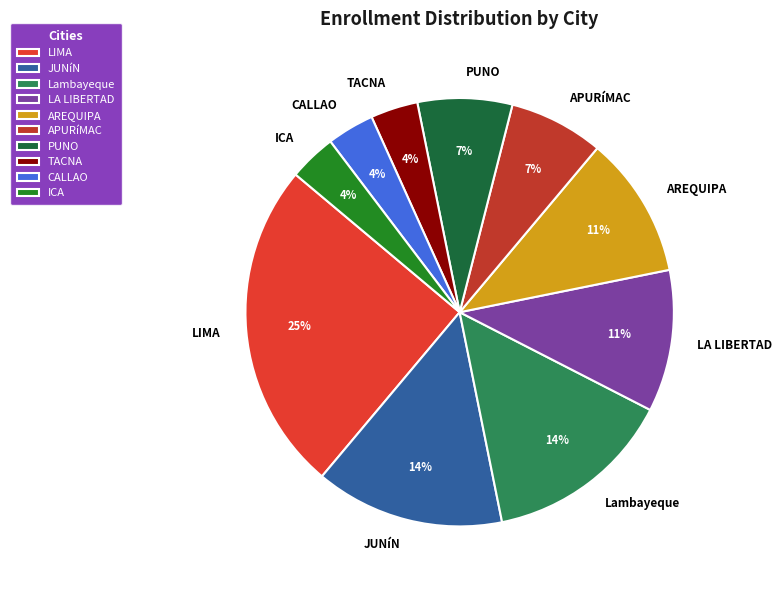

Is the sum of PUNO and LIMA greater than half?

No